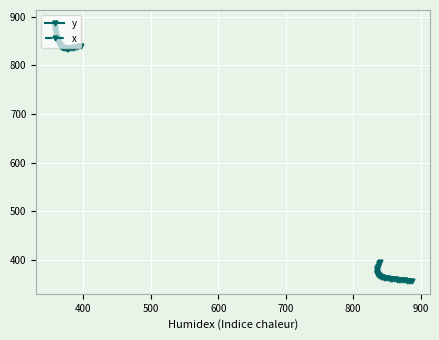

How many data points does each series have?

40